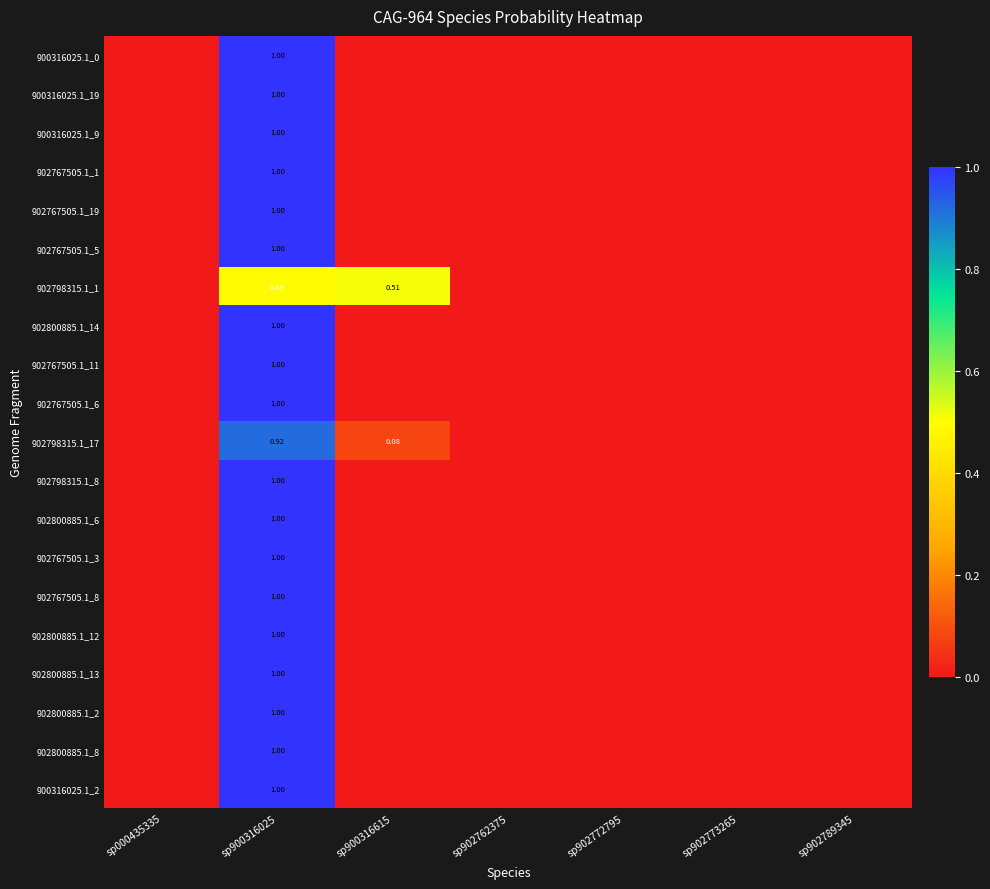

Read the 900316025.1_2 value at sp900316025.

1.0